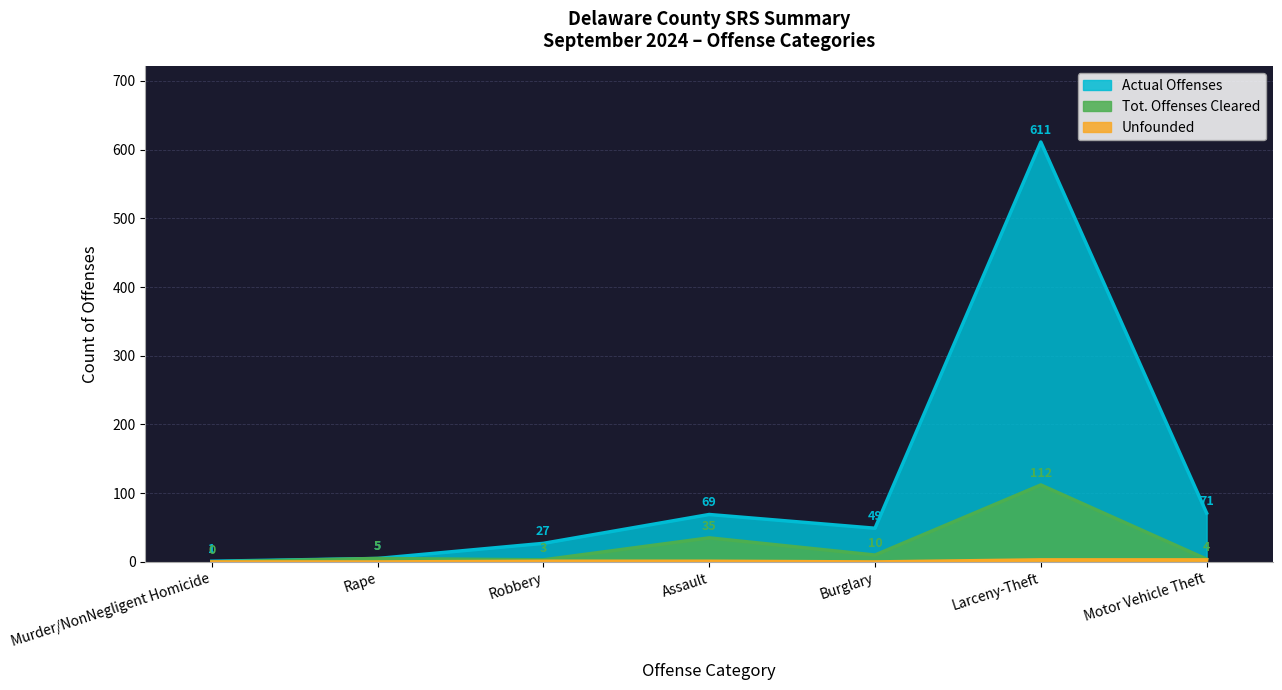

Reading left to right, transcribe all the data shown in this chart.

Actual Offenses: Murder/NonNegligent Homicide=1	Rape=5	Robbery=27	Assault=69	Burglary=49	Larceny-Theft=611	Motor Vehicle Theft=71
Tot. Offenses Cleared: Murder/NonNegligent Homicide=0	Rape=5	Robbery=3	Assault=35	Burglary=10	Larceny-Theft=112	Motor Vehicle Theft=4
Unfounded: Murder/NonNegligent Homicide=0	Rape=0	Robbery=1	Assault=1	Burglary=0	Larceny-Theft=3	Motor Vehicle Theft=3